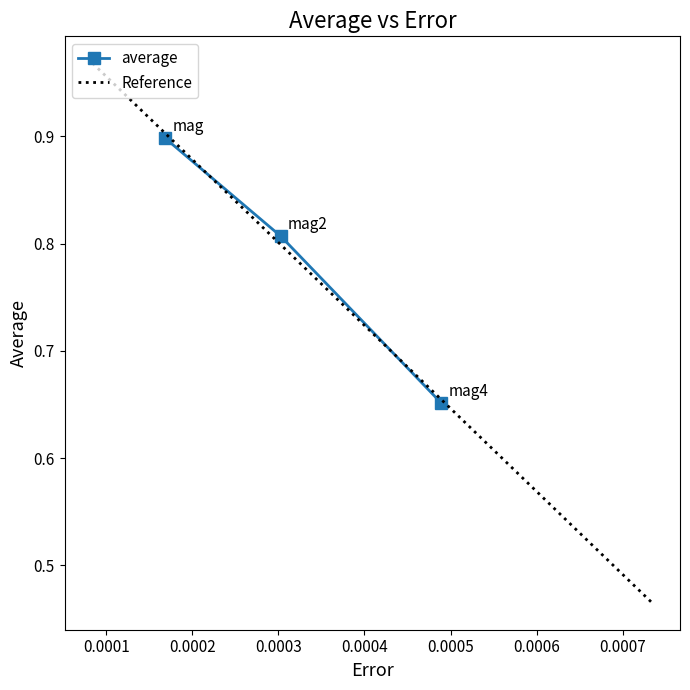

At which label is the value closest to 0?

mag4